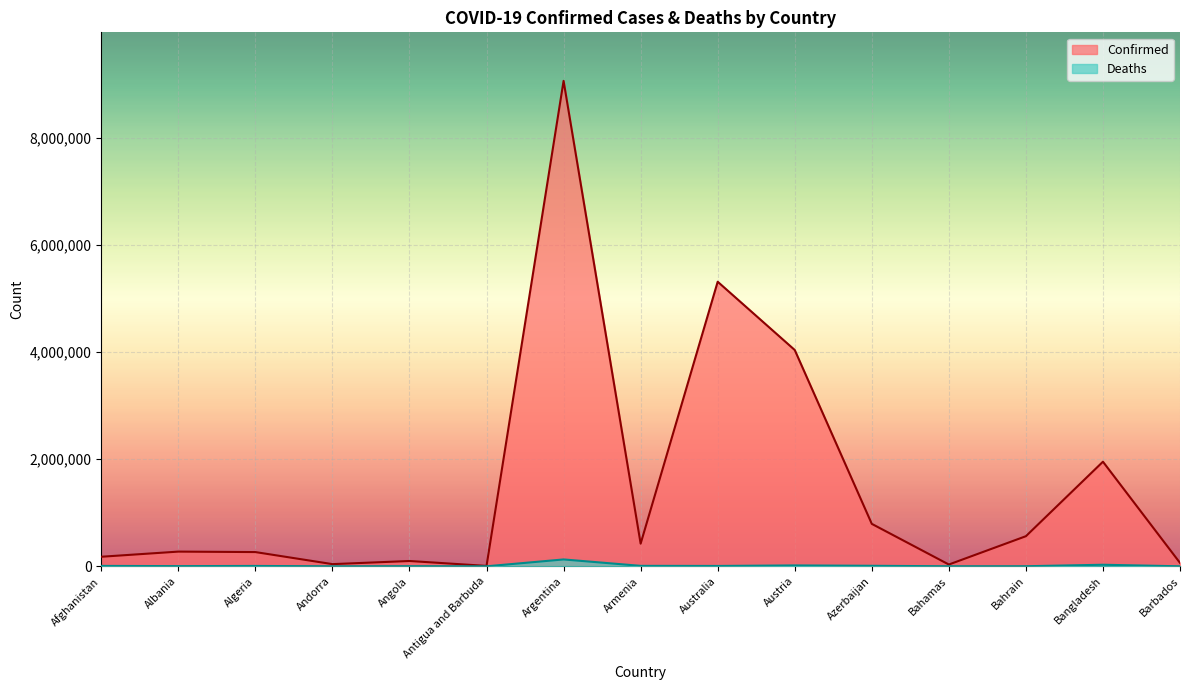

Which has a higher value, Afghanistan or Algeria?

Algeria